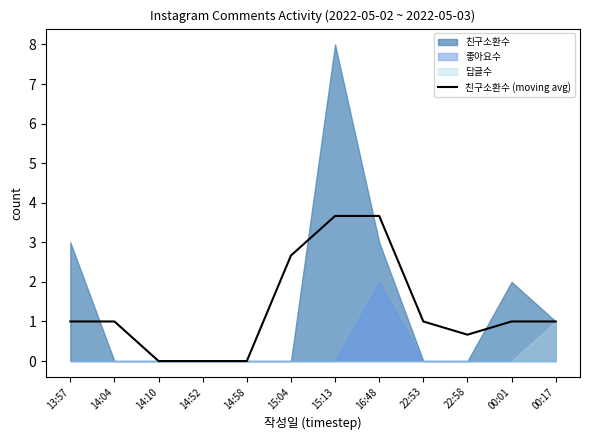

The chart shows a value of 3.7 at 15:13. True or false?

True